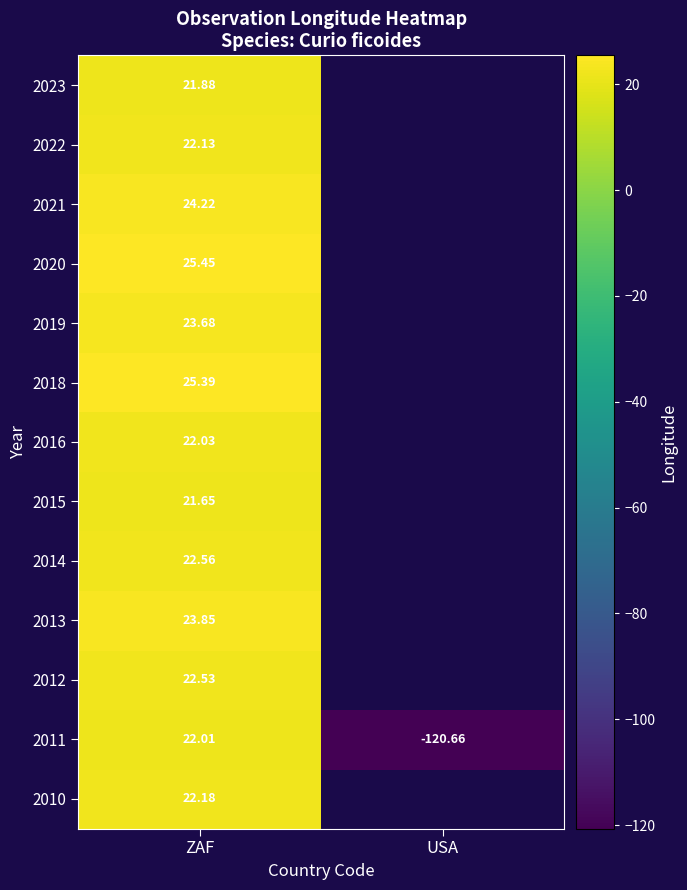

At which label does 2022 reach its minimum?

ZAF